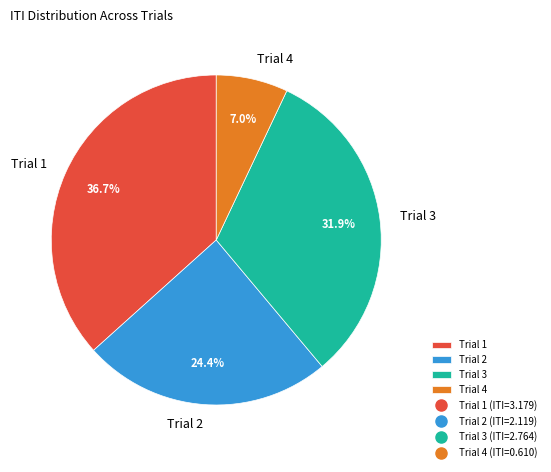

What percentage is the Trial 2 slice, to the nearest percent?

24%